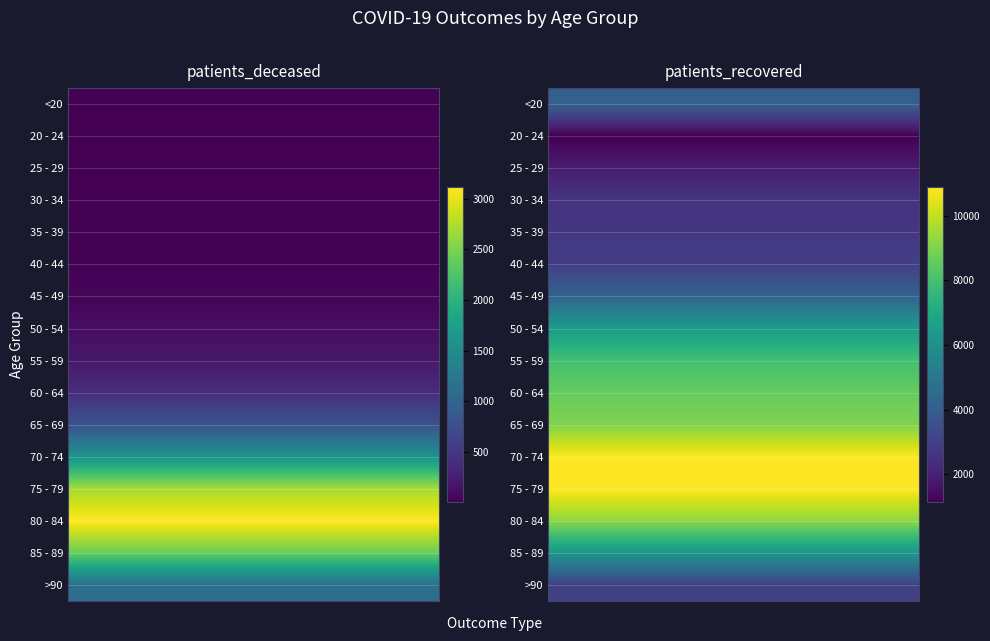

Read the 80 - 84 value at 1, to the nearest 50.

9250